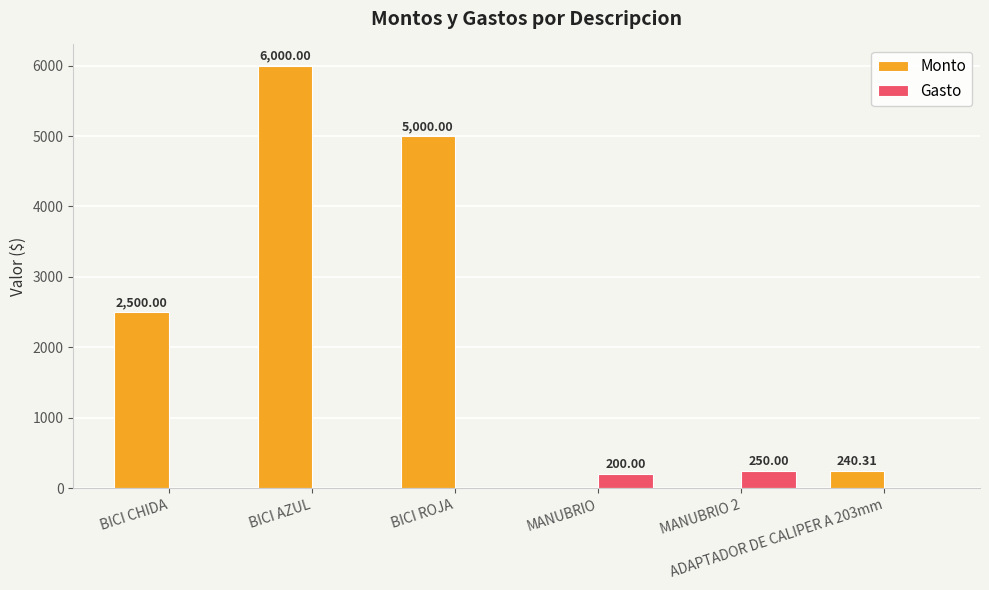

Count the number of data series in this chart.

2